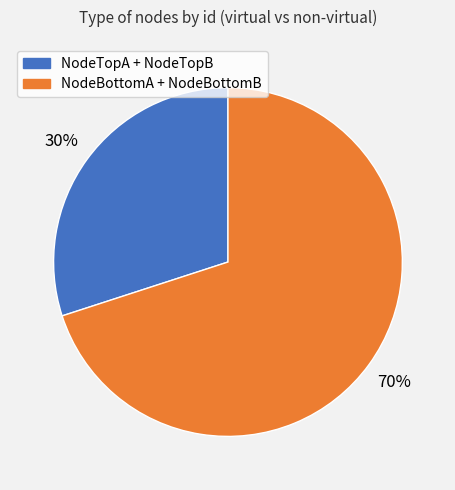

To the nearest percent, what is the difference between the largest and smallest slice percentages?

40%